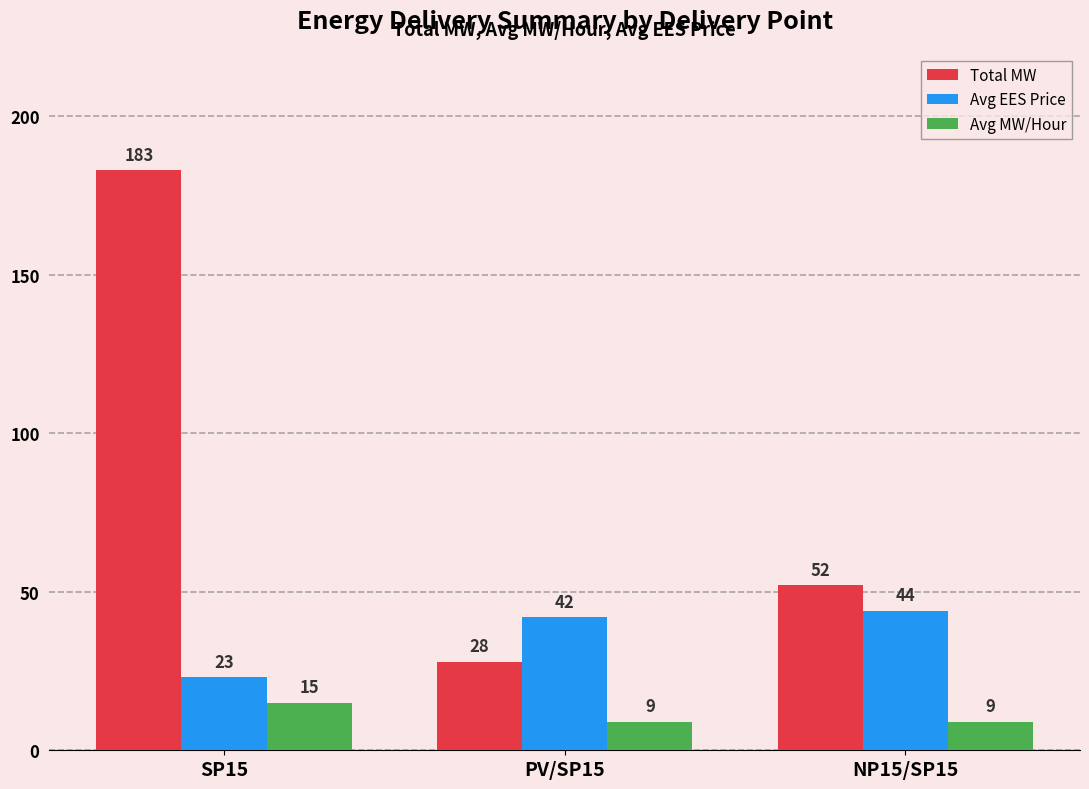

What is the difference between the second highest and minimum values in the Avg EES Price series?

19